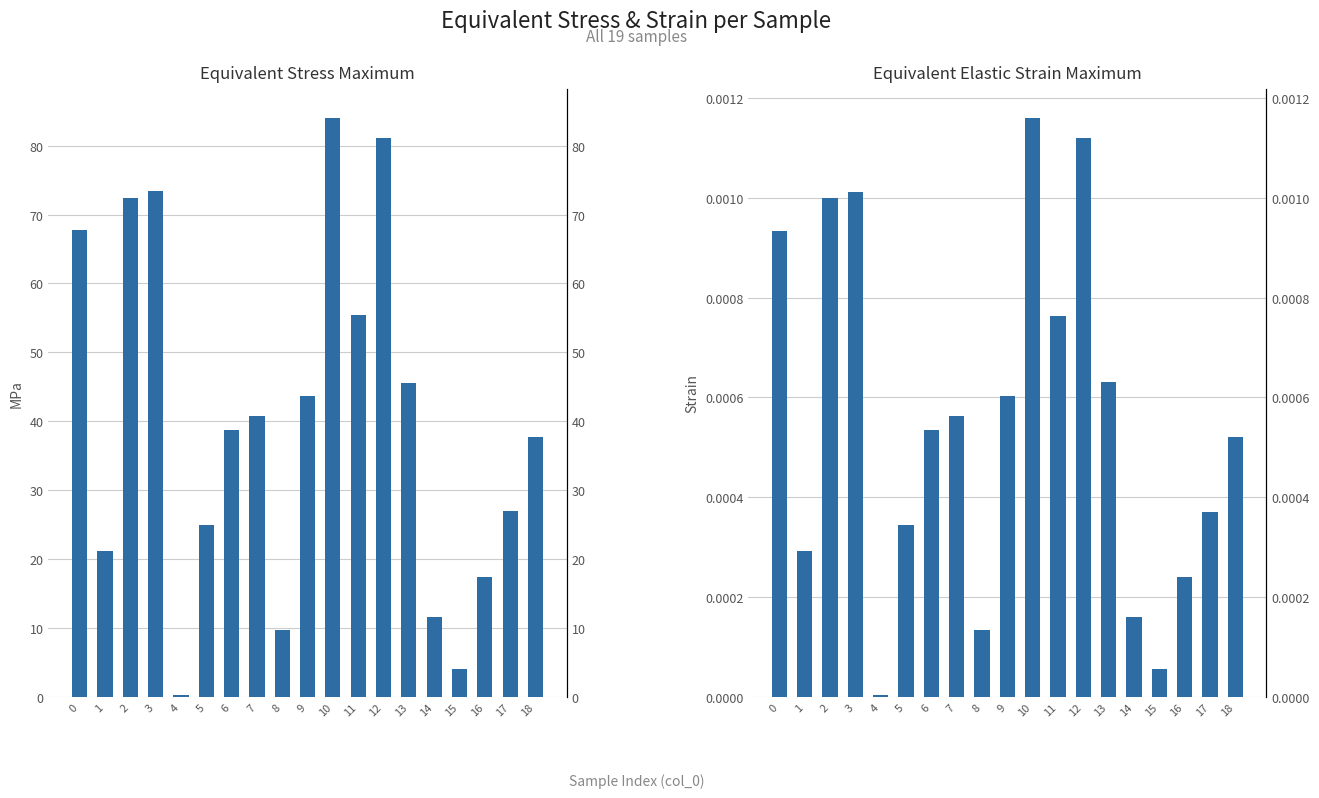

At which label does Equivalent Stress Maximum (Mpa) reach its peak?

10